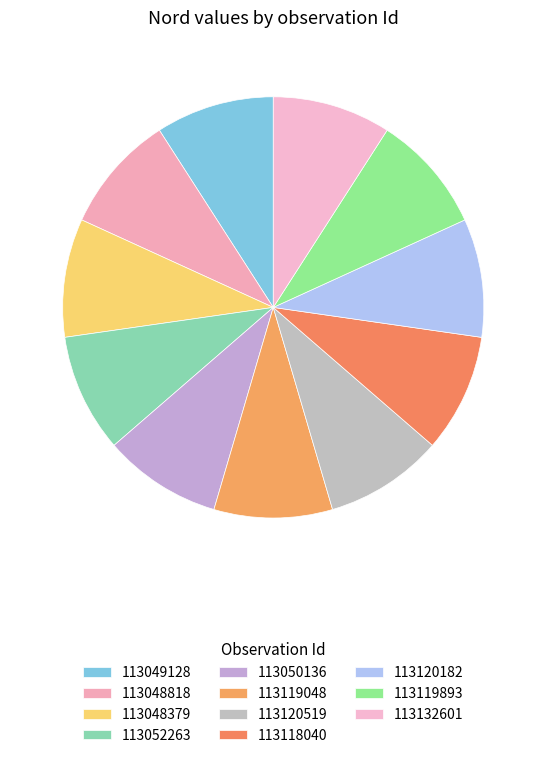

Is it true that 113132601 is 9% of the pie?

True